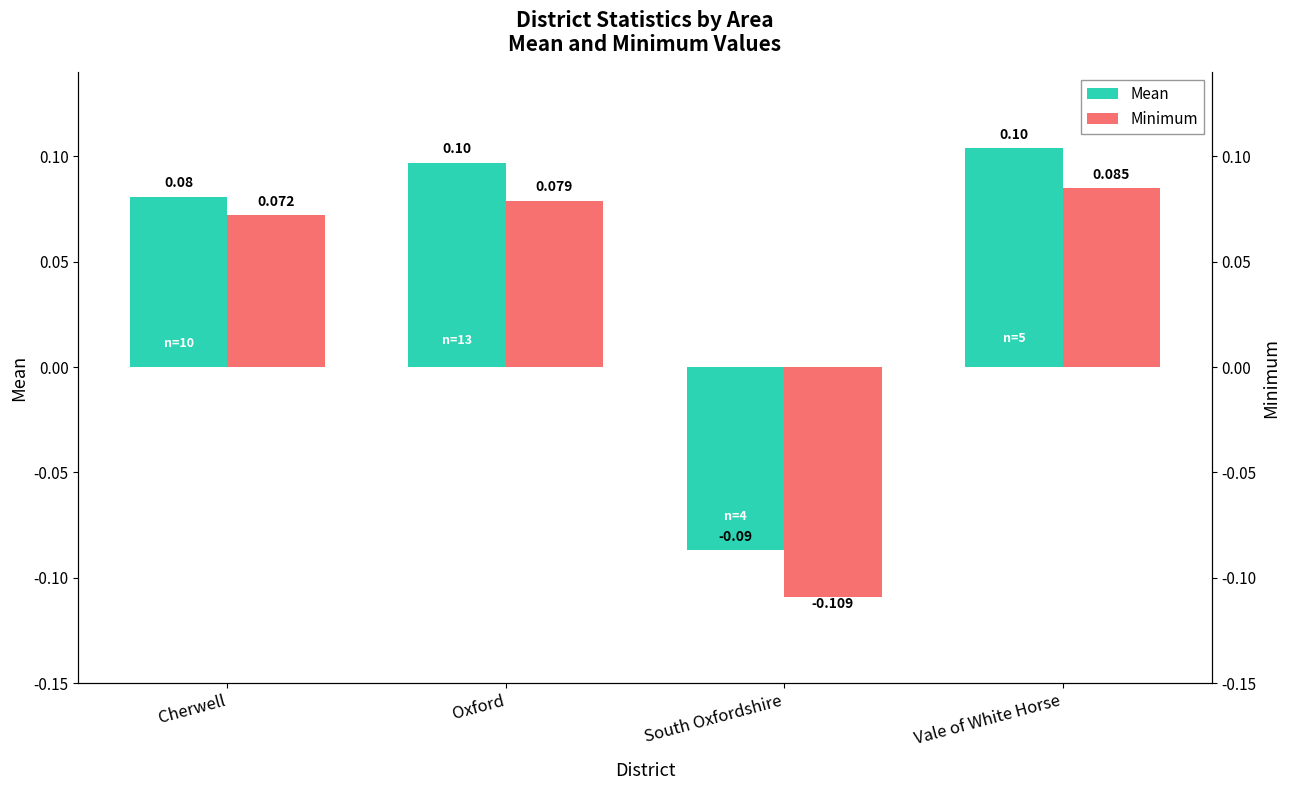

What is the label of the 1st bar from the left?

Cherwell